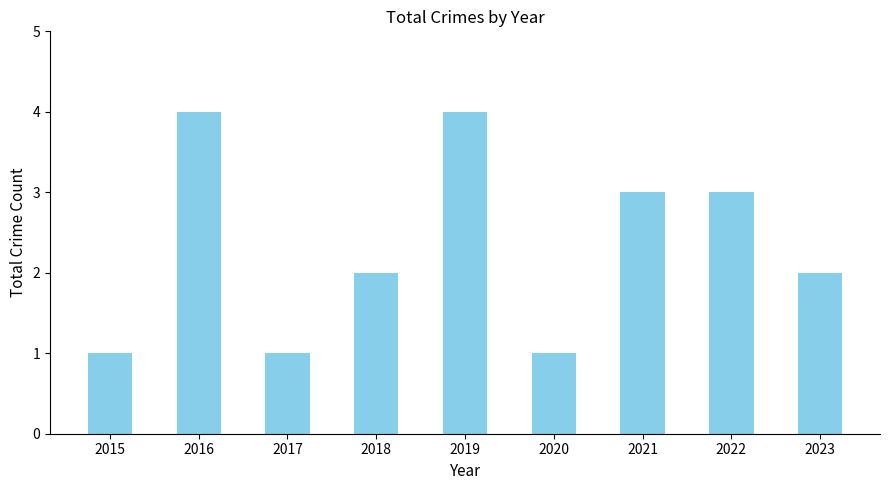

What is the difference between the maximum and minimum values?

3